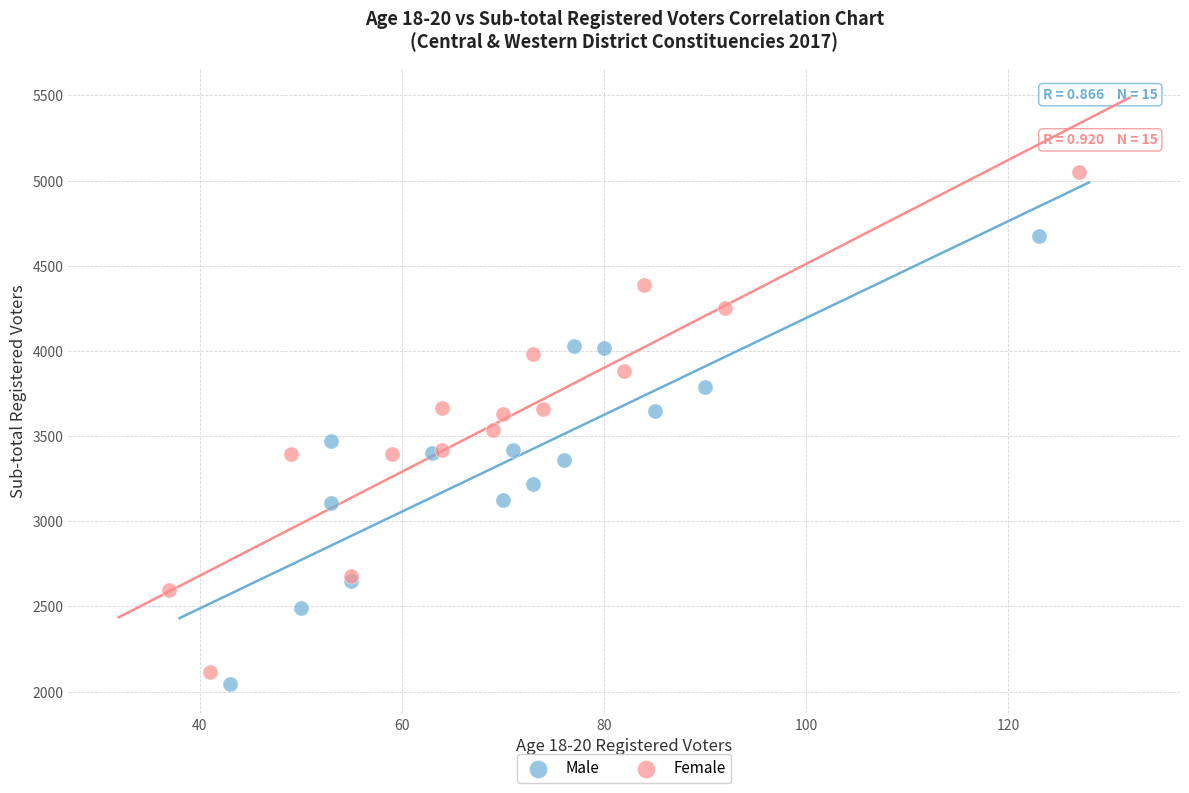

Which series reaches the maximum Y coordinate?

Female